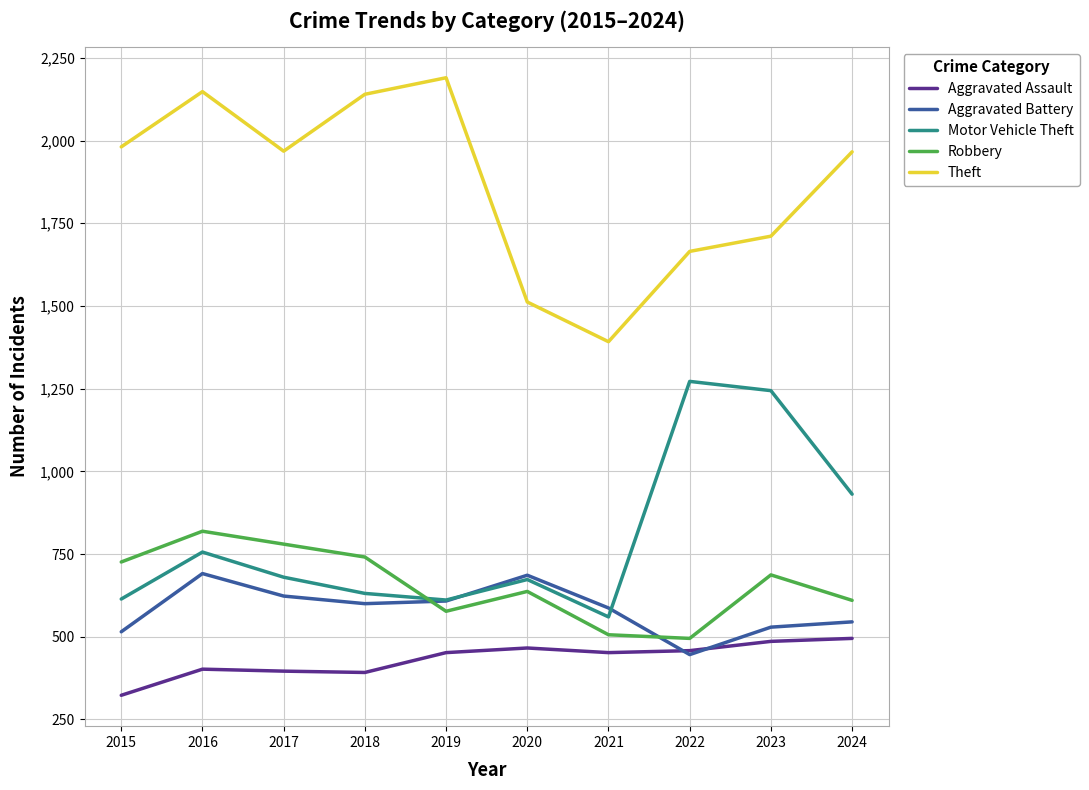

What is the difference between the Motor Vehicle Theft values at 2018 and 2022?

641